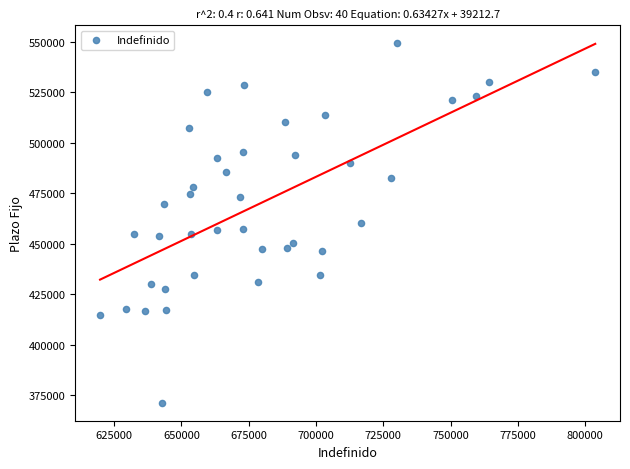

What is the range of Y values (max minus min)?

177841